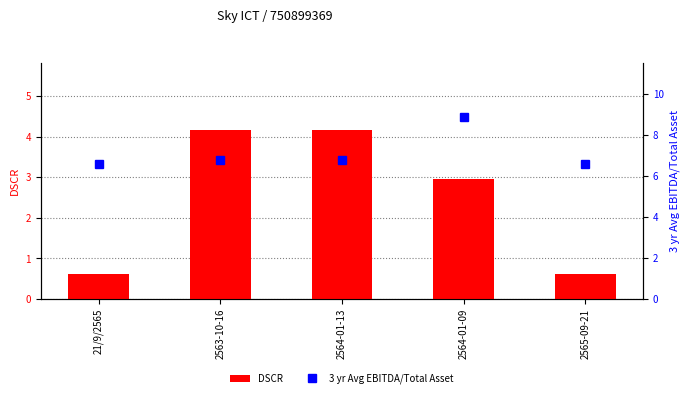

Are the bars grouped side by side (vs. stacked)?

Yes